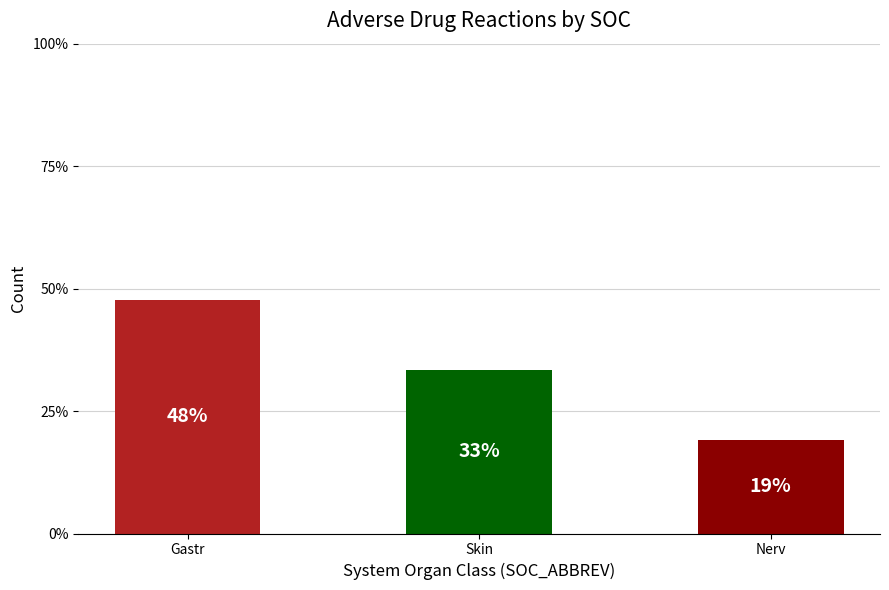

Are the bars horizontal?

No